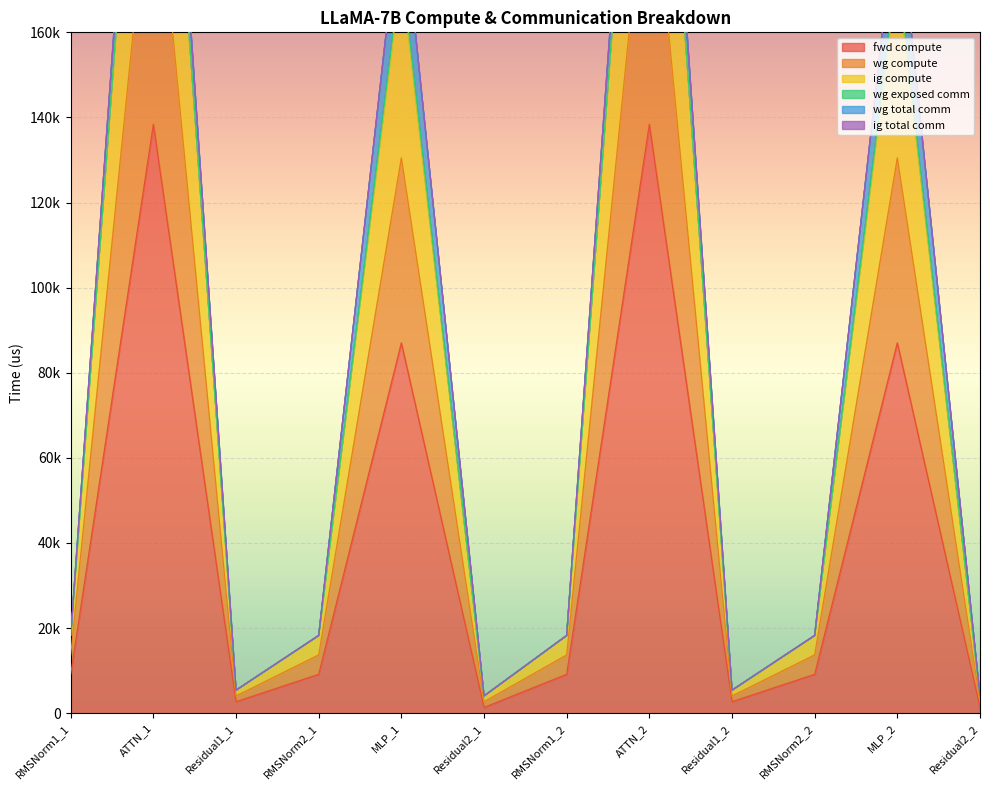

The ig compute series shows 22834.0 at RMSNorm1_2. True or false?

False